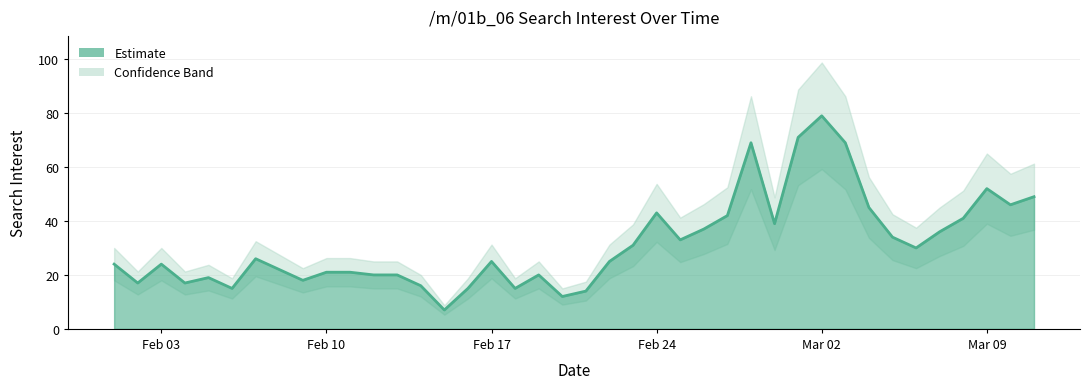

Reading left to right, transcribe all the data shown in this chart.

24	17	24	17	19	15	26	22	18	21	21	20	20	16	7	15	25	15	20	12	14	25	31	43	33	37	42	69	39	71	79	69	45	34	30	36	41	52	46	49